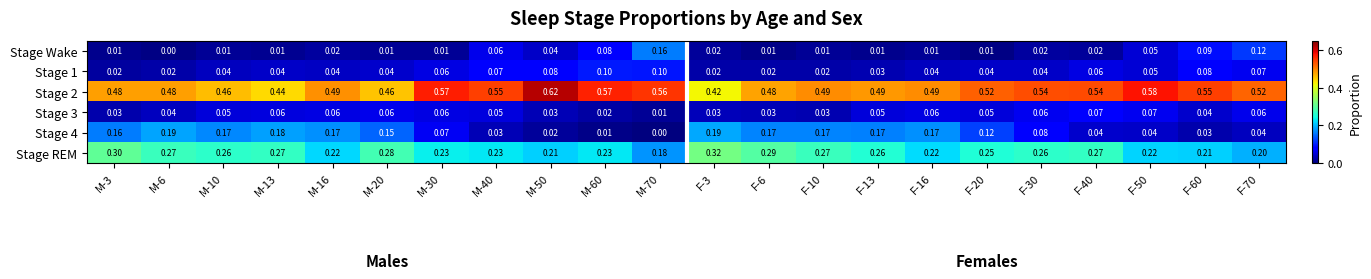

Which series has the largest total across all categories?

Stage 2